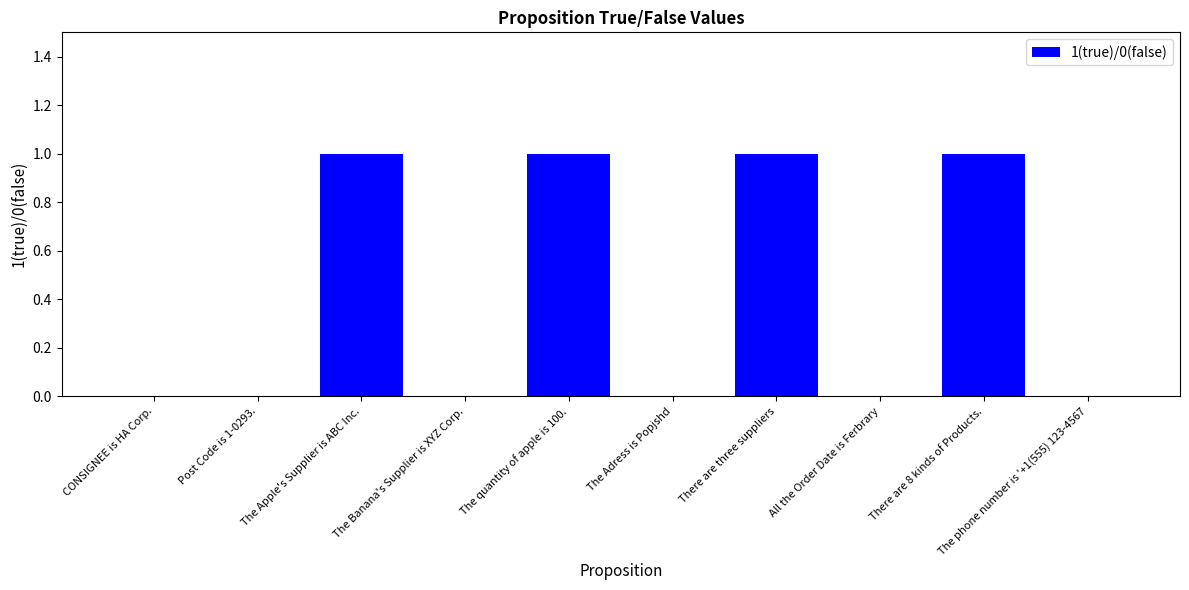

How many series are shown in this chart?

1